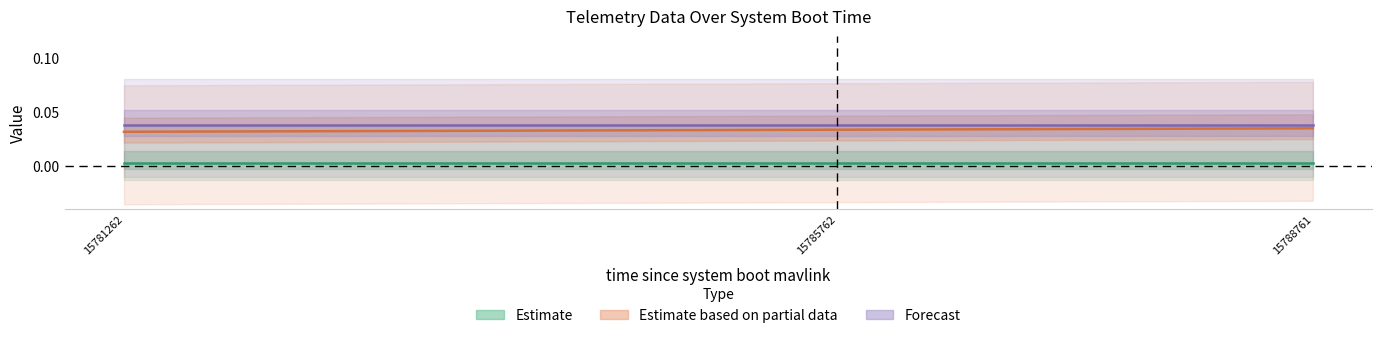

Which category has the lowest value across all series?

15781262